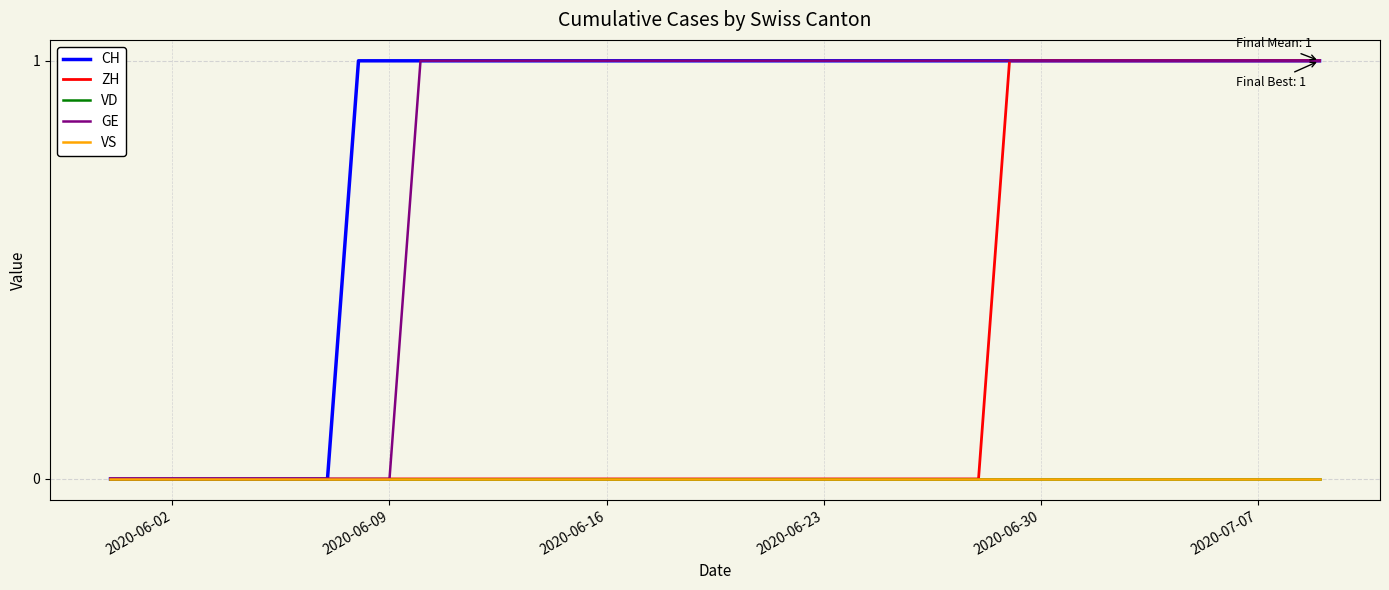

Does the chart have visible grid lines?

Yes